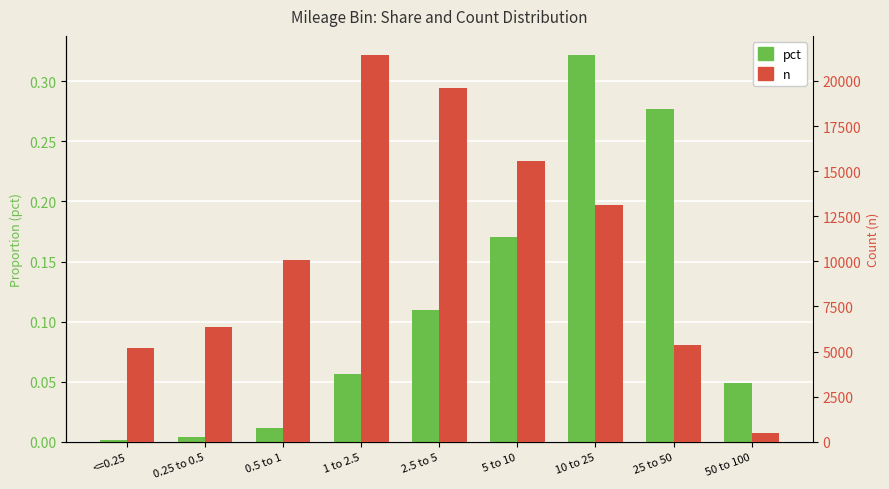

At which label is pct closest to 0?

<=0.25